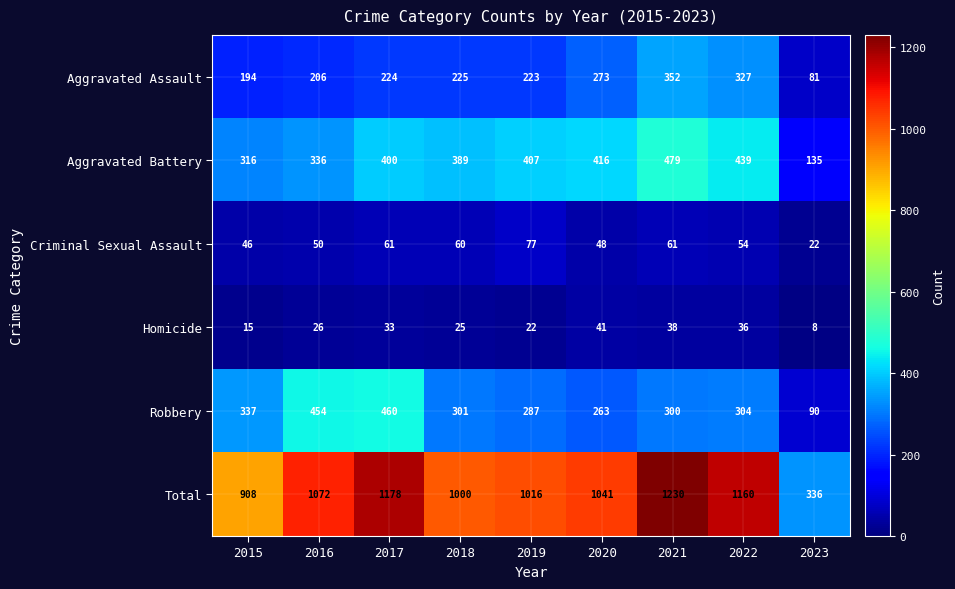

True or false: Criminal Sexual Assault has a value of 50 at 2016.

True